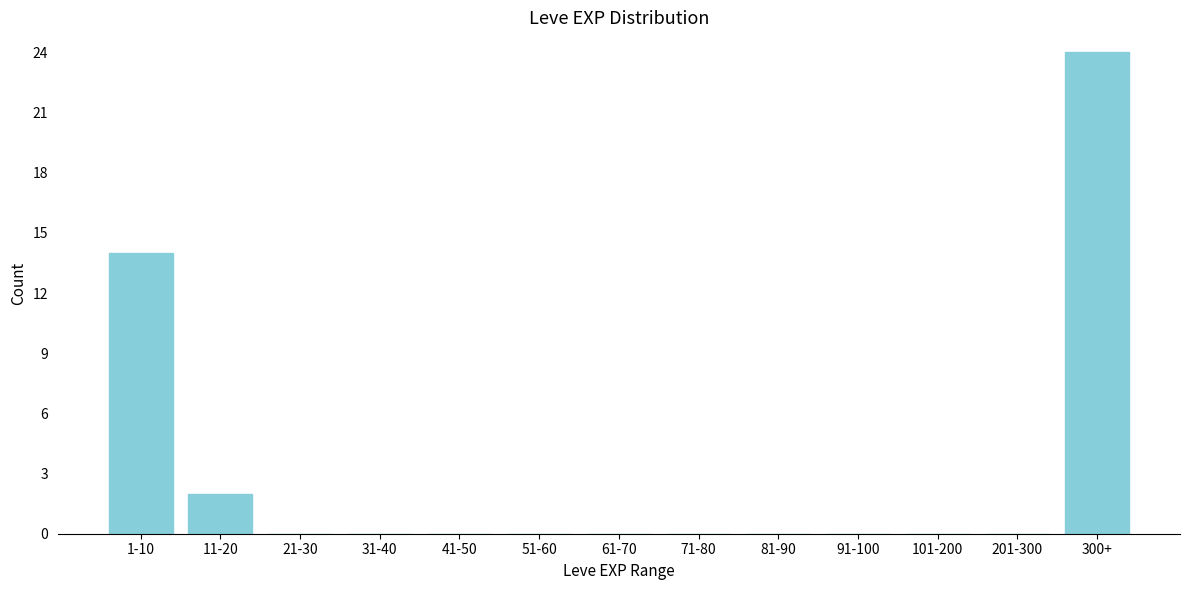

Reading left to right, list all the values displayed in this chart.

1-10=14	11-20=2	21-30=0	31-40=0	41-50=0	51-60=0	61-70=0	71-80=0	81-90=0	91-100=0	101-200=0	201-300=0	300+=24